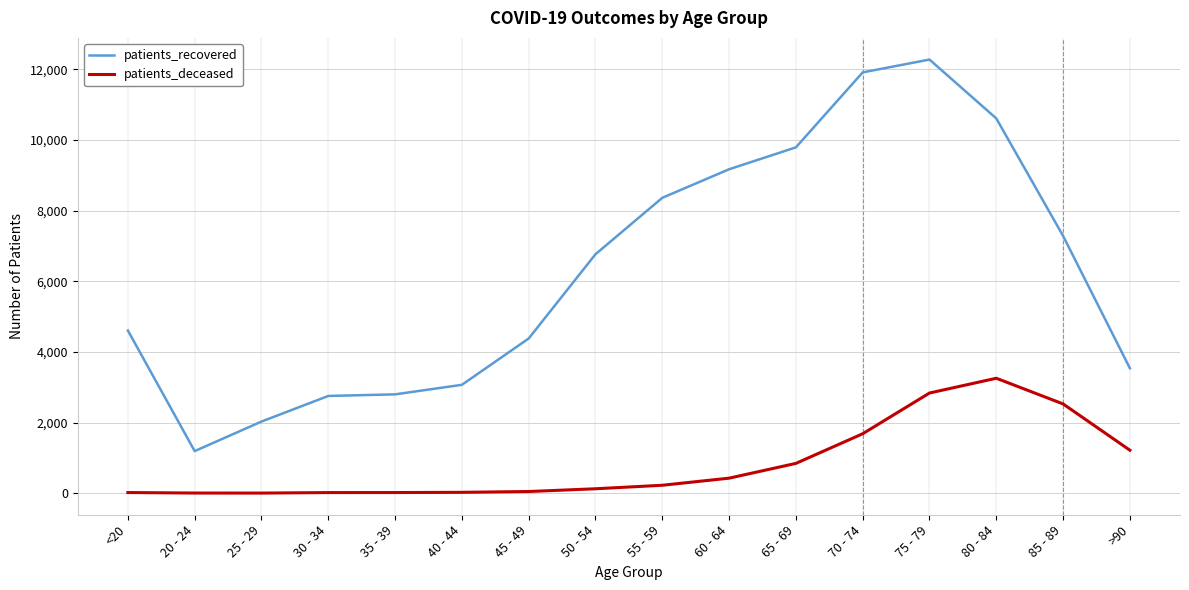

What are all the series names shown in the legend?

patients_recovered, patients_deceased